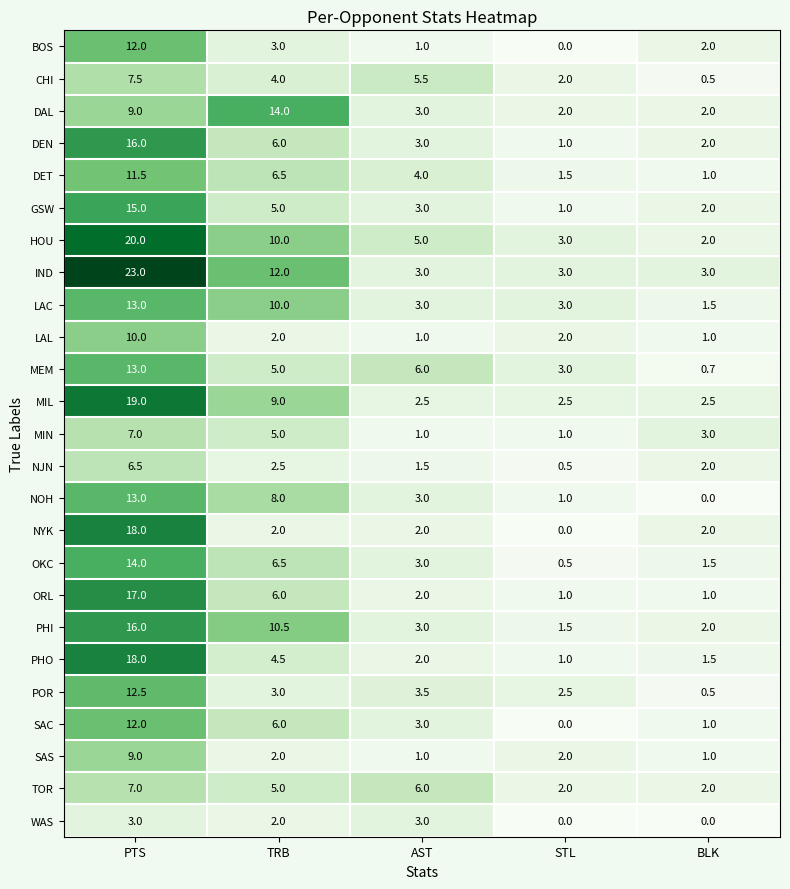

How many TOR values are between 2 and 6?

4